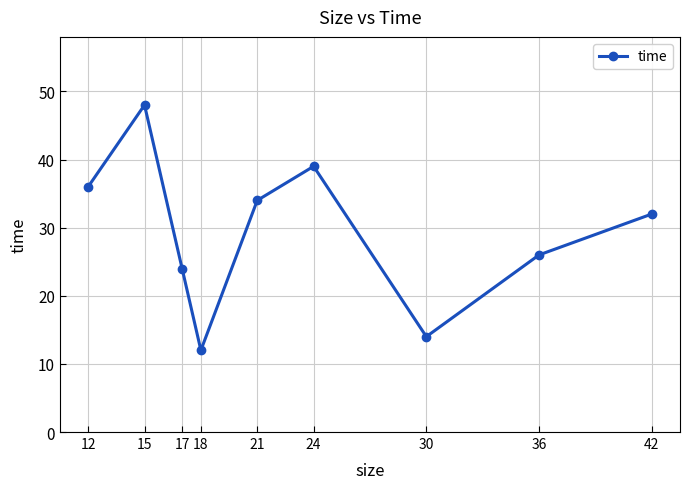

What is the difference between the values at 30 and 12?

22